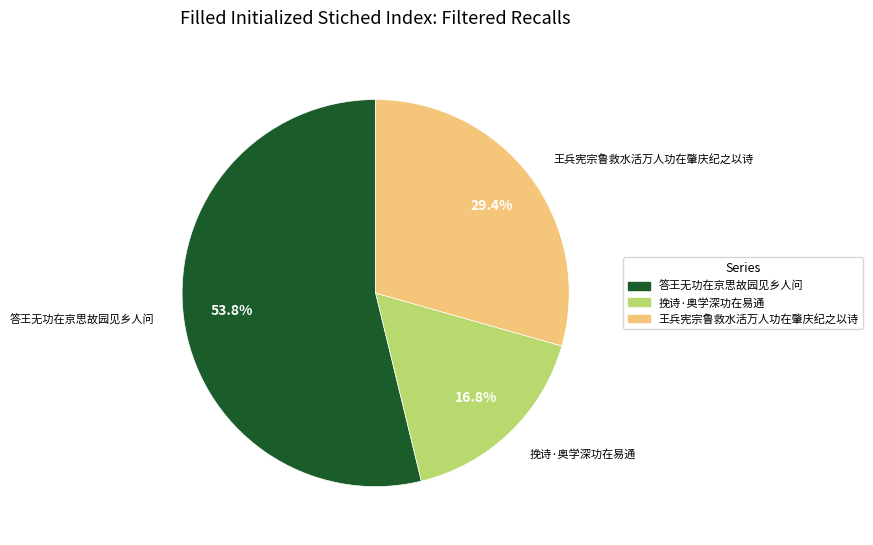

How much of the chart is everything except 答王无功在京思故园见乡人问?

46.2%